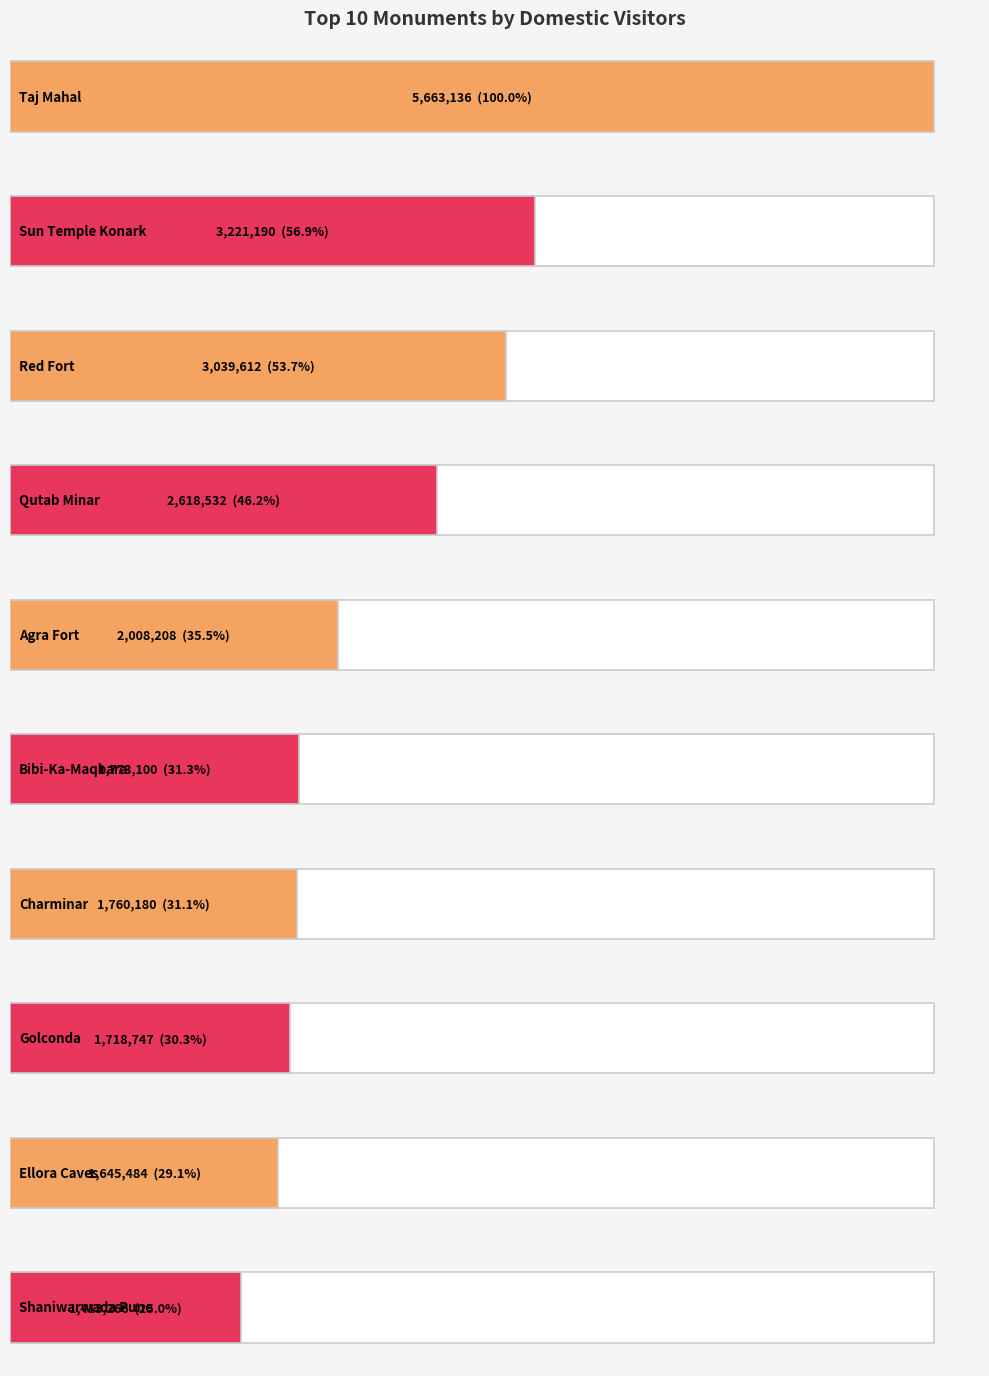

What is the change in value from Sun Temple Konark to Red Fort?

-181578